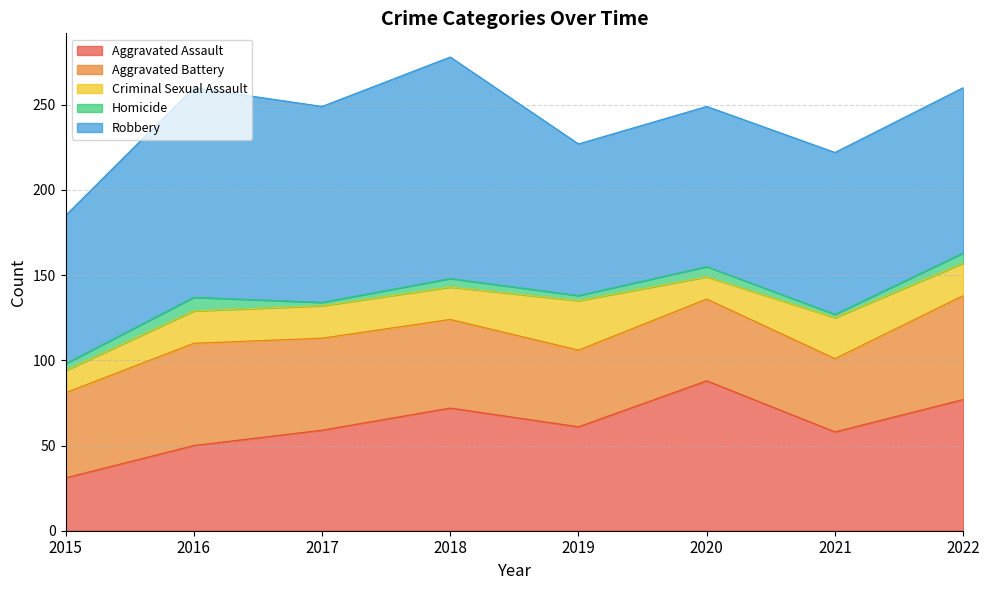

How many data points does each series have?

8